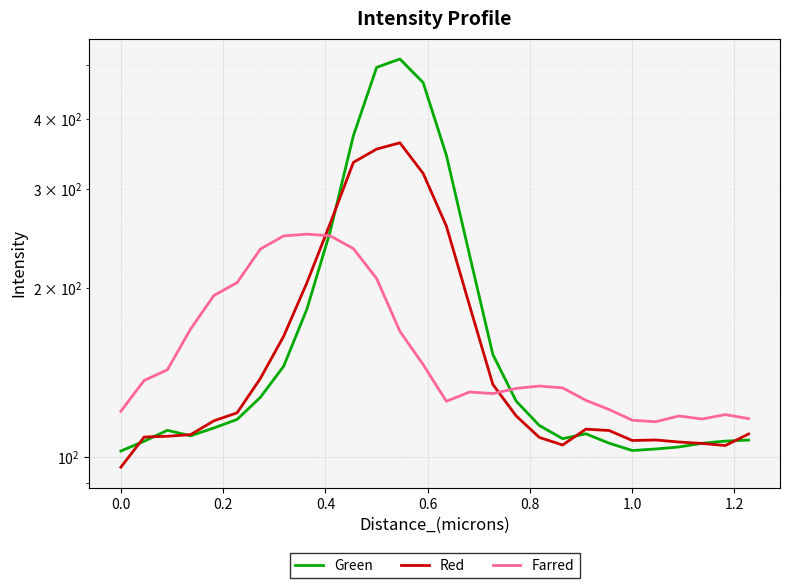

Is it true that Farred equals 62.1 at 13?

False